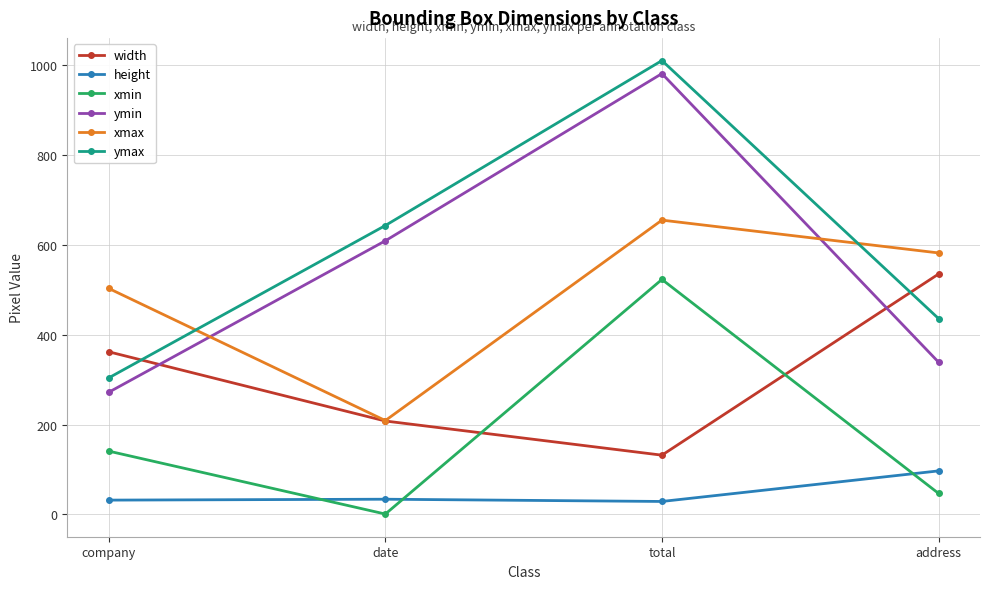

List the labels in order of ymax value, smallest first.

company, address, date, total